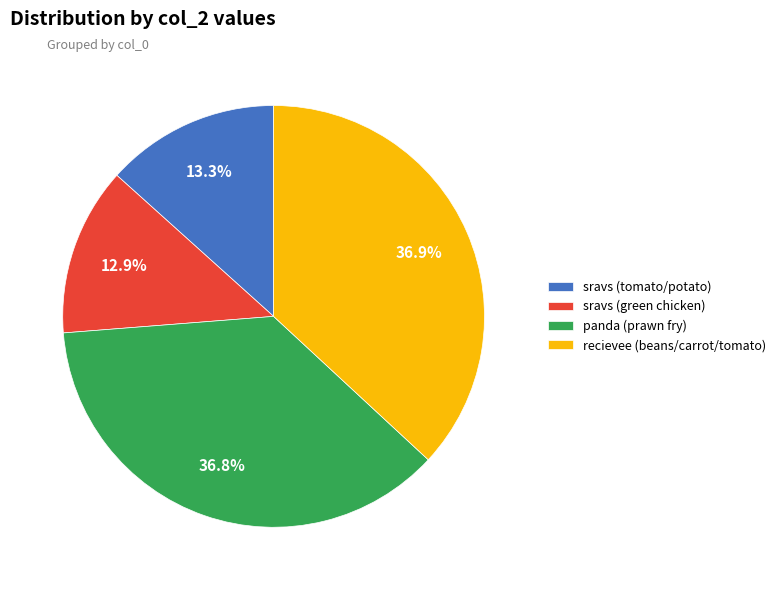

How much of the chart is everything except sravs (tomato/potato)?

86.7%